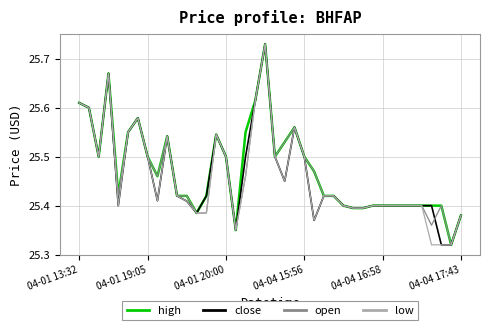

What are all the series names shown in the legend?

high, close, open, low